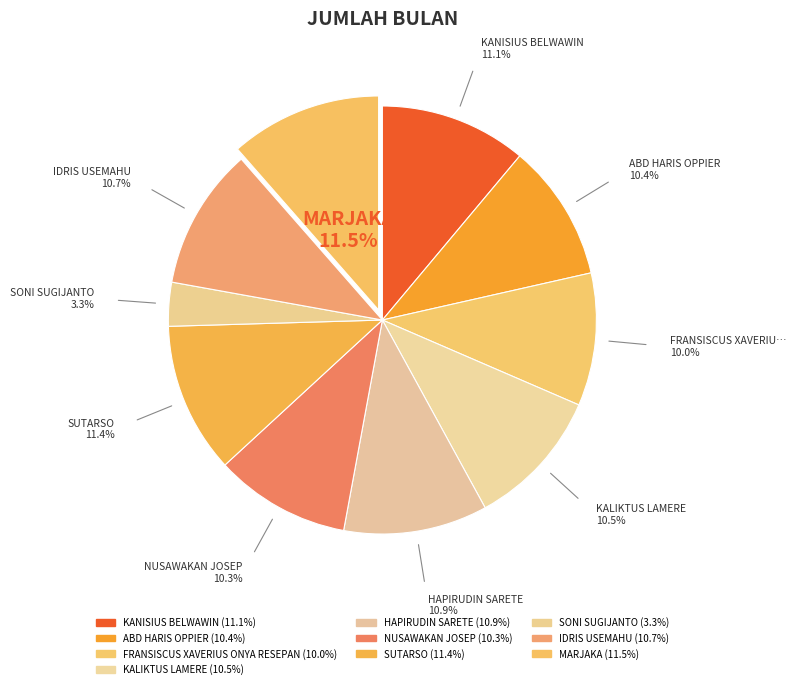

Combined, do ABD HARIS OPPIER and FRANSISCUS XAVERIUS ONYA RESEPAN account for over 50%?

No